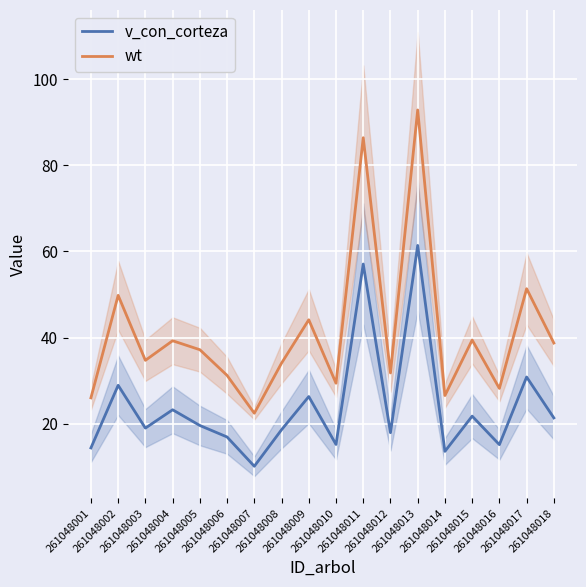

Which label corresponds to the largest value in the chart?

261048013